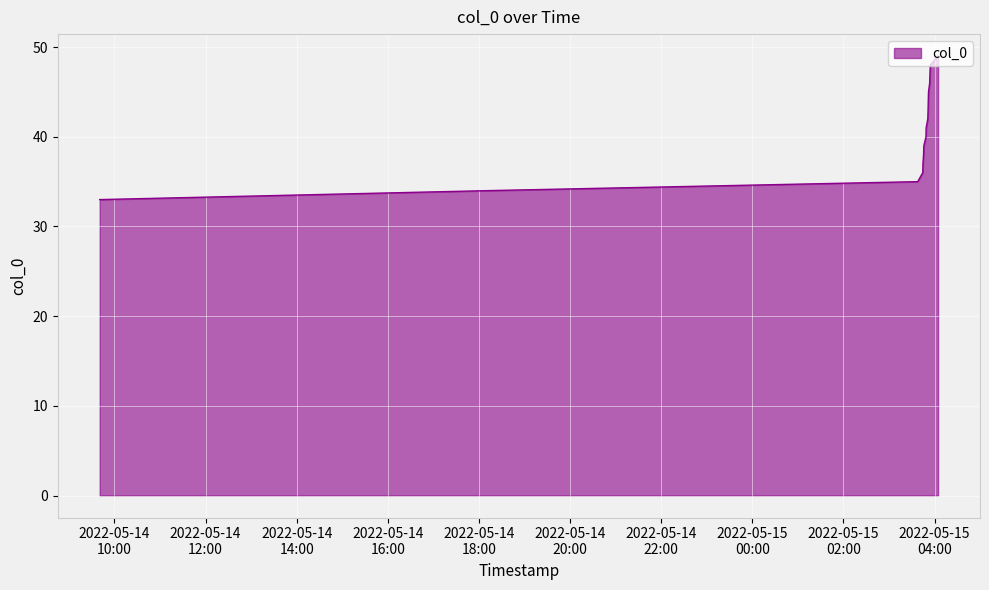

What is the minimum value shown in the chart?

33